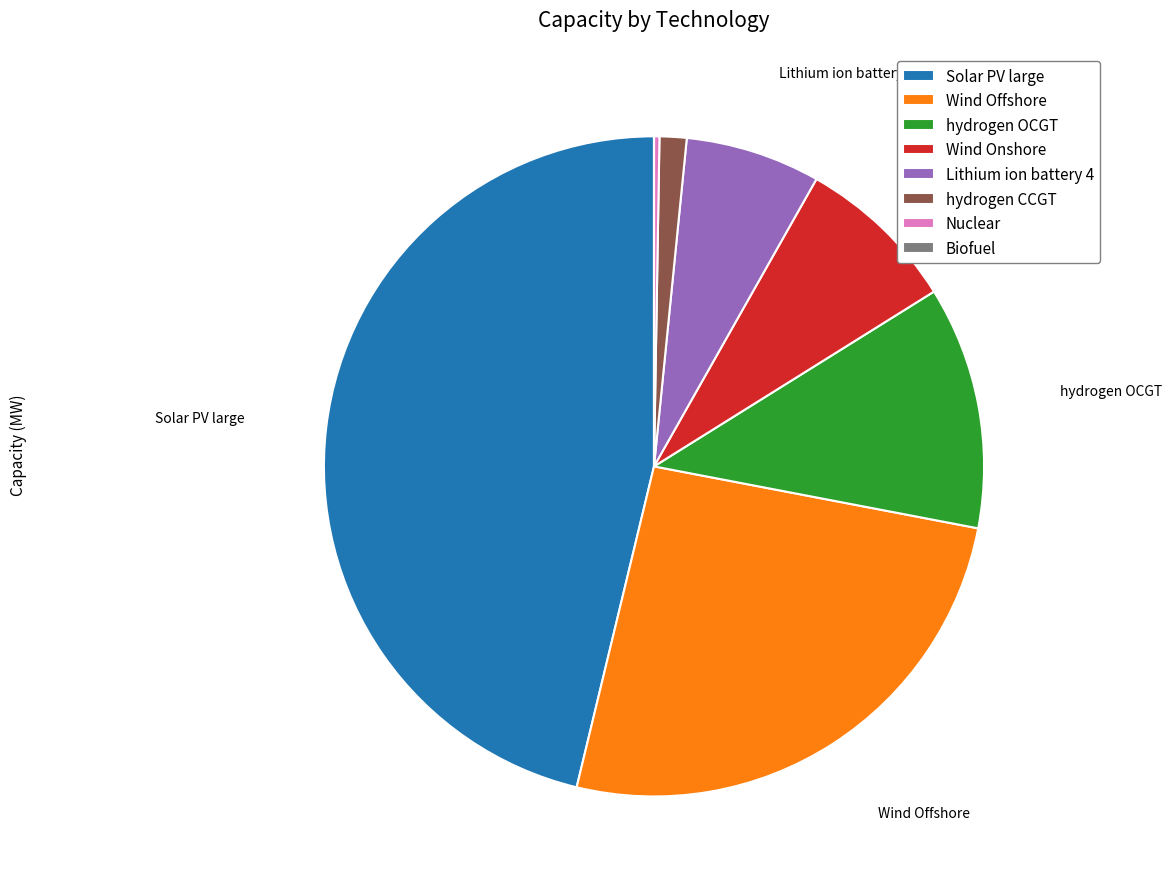

Do hydrogen OCGT and Wind Onshore together represent more than half of the pie?

No